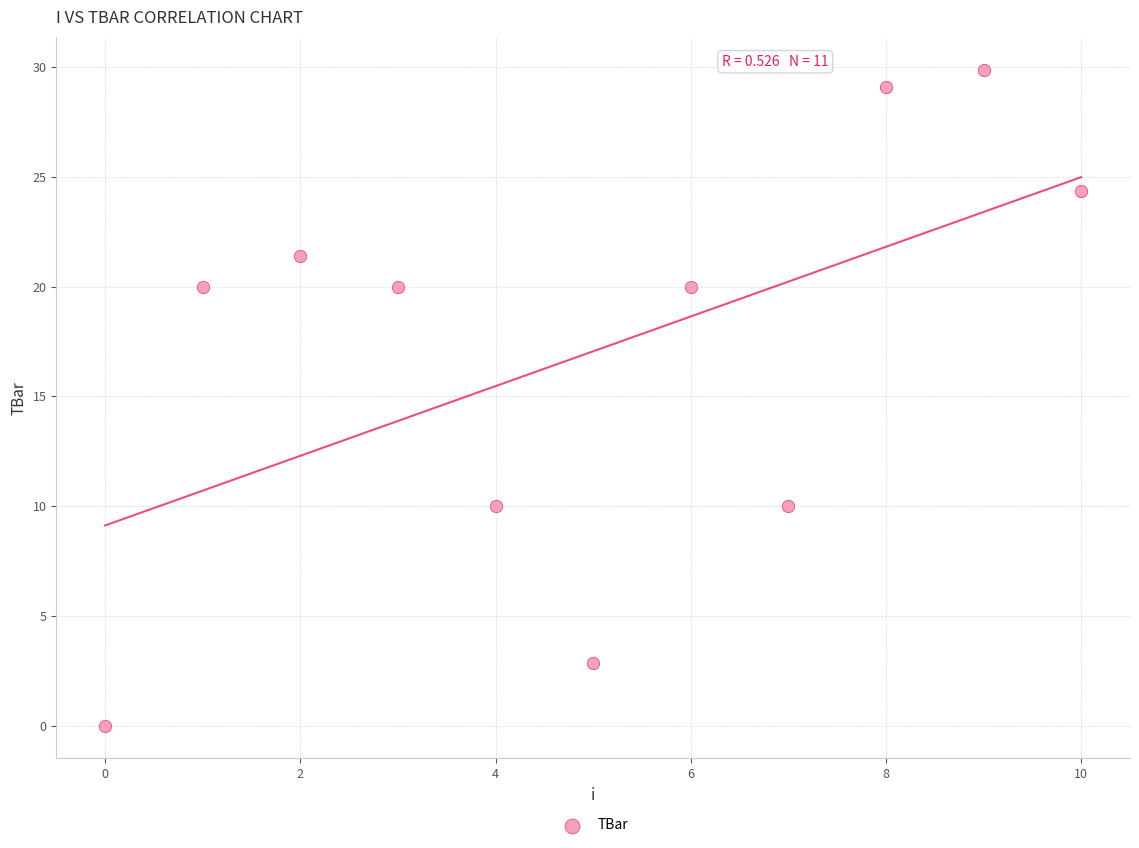

What is the range of Y values (max minus min)?

29.9